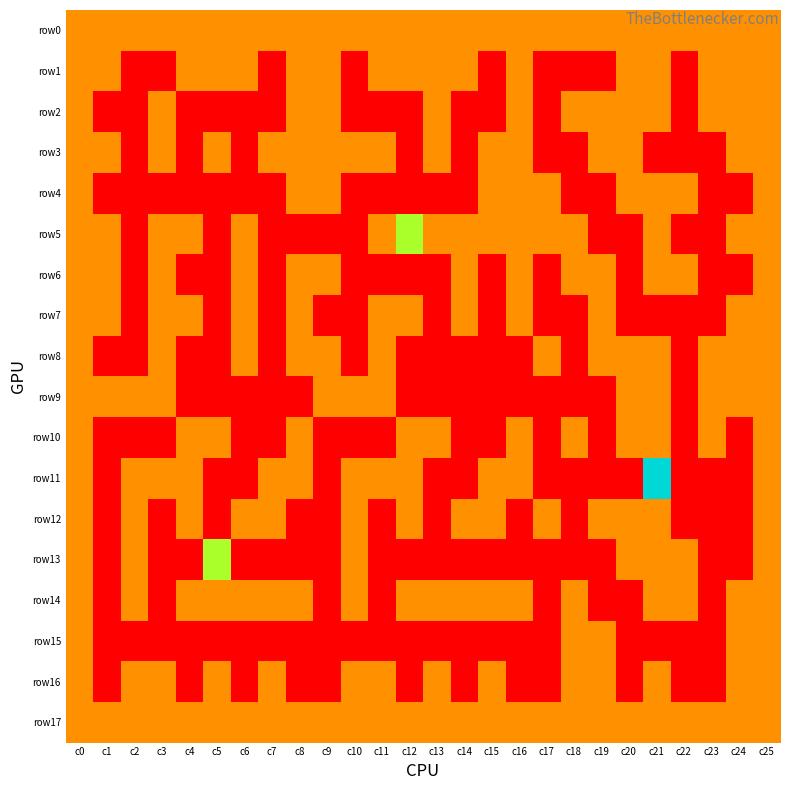

List the series in order of their peak value, lowest first.

row0, row1, row2, row3, row4, row6, row7, row8, row9, row10, row12, row14, row15, row16, row17, row5, row13, row11